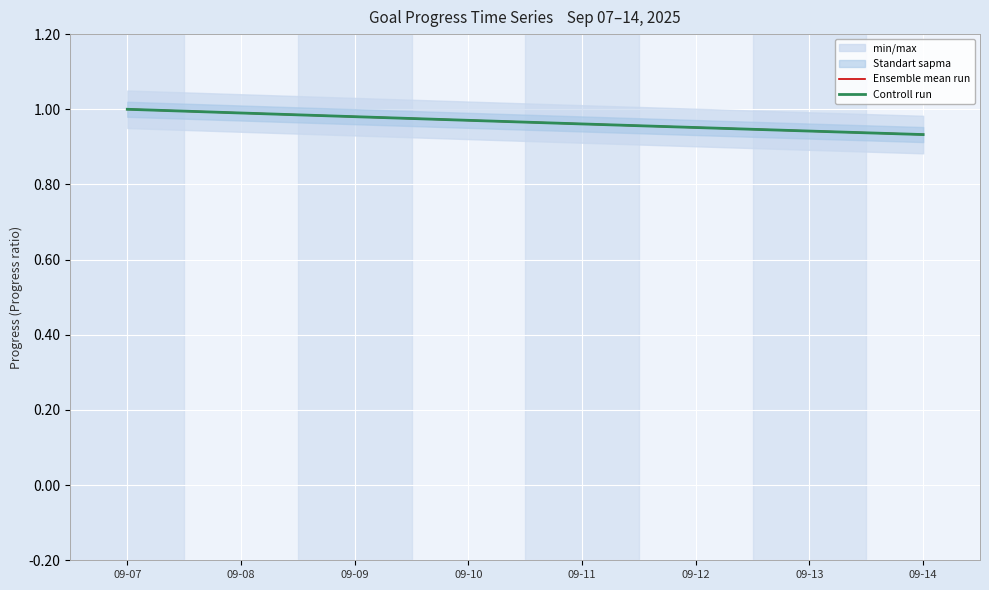

What is the average value of the Ensemble mean run series?

1.0